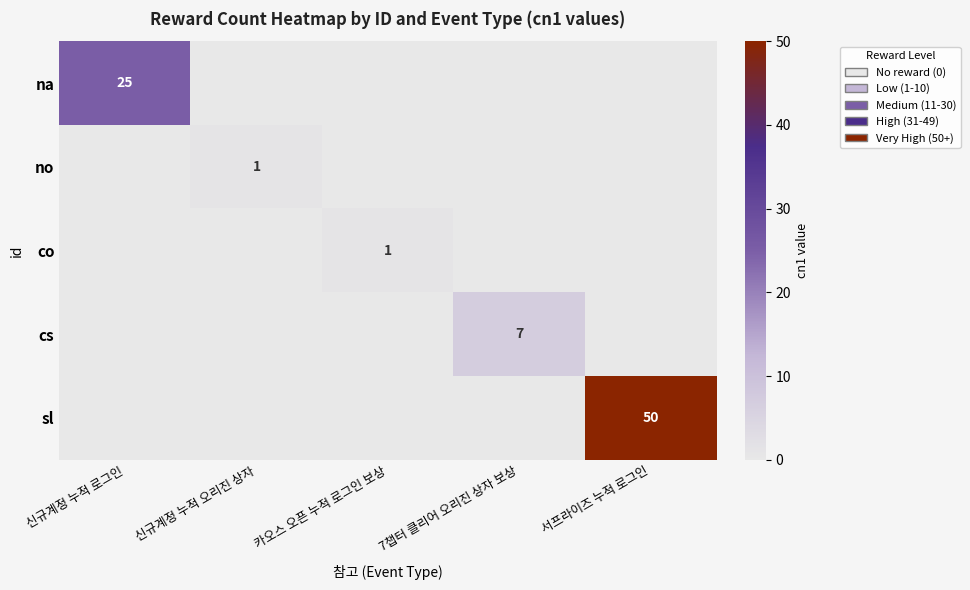

The no series shows 0 at 신규계정 누적 오리진 상자. True or false?

False